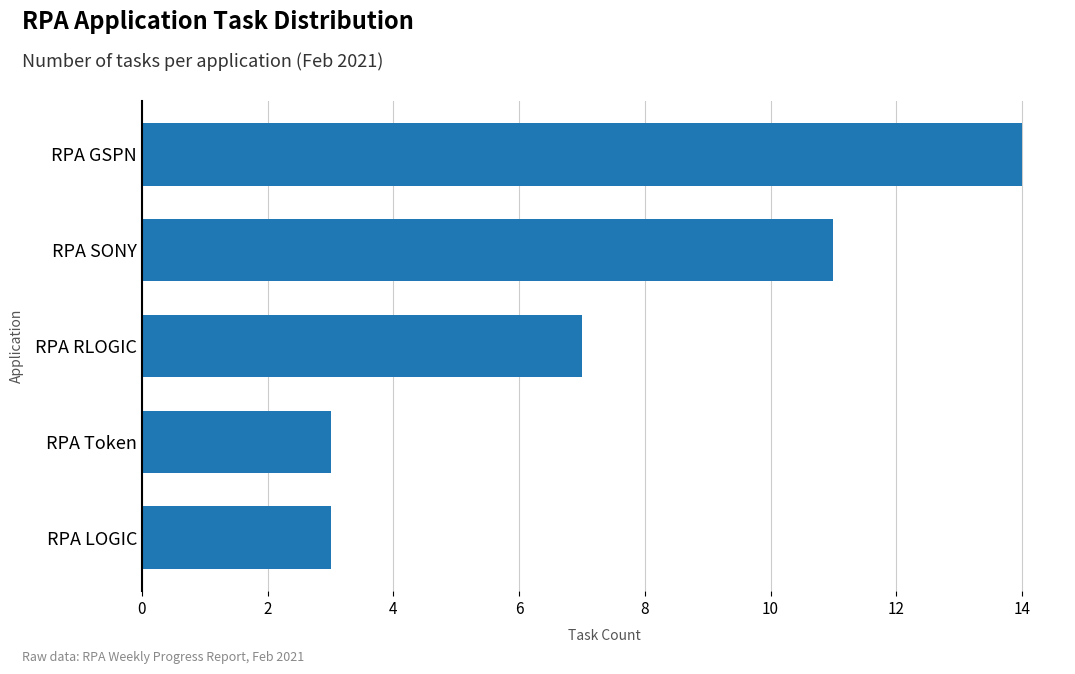

Where is the data nearest to the value 8?

RPA RLOGIC